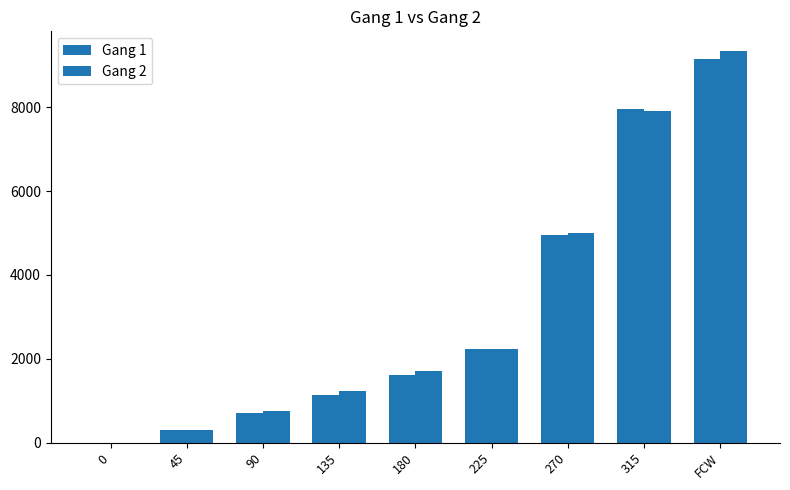

Where does the Gang 2 series first go above 1700?

225